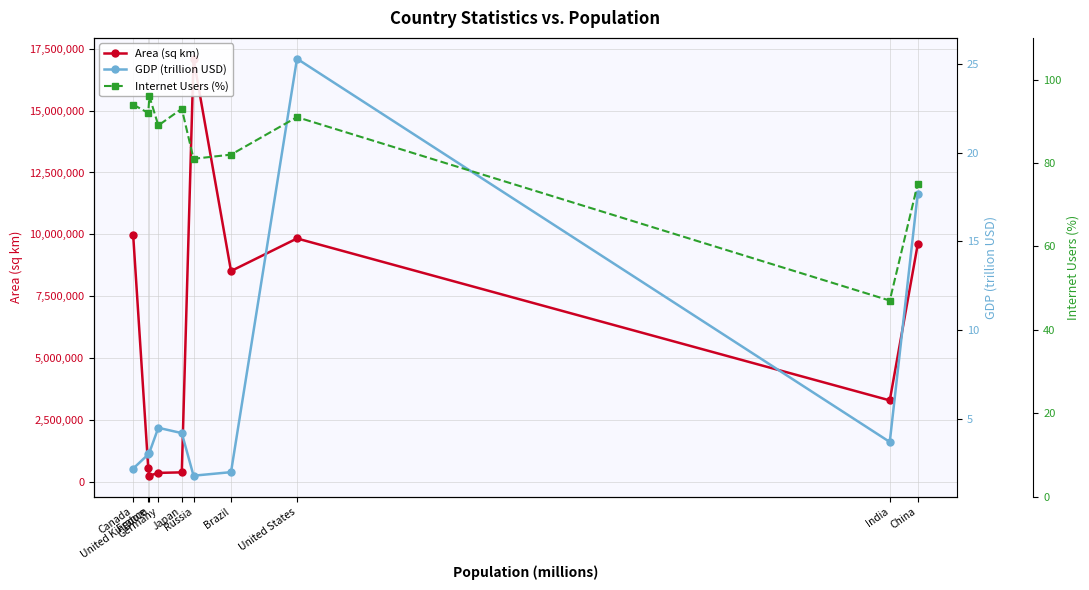

How many categories are shown in the chart?

10